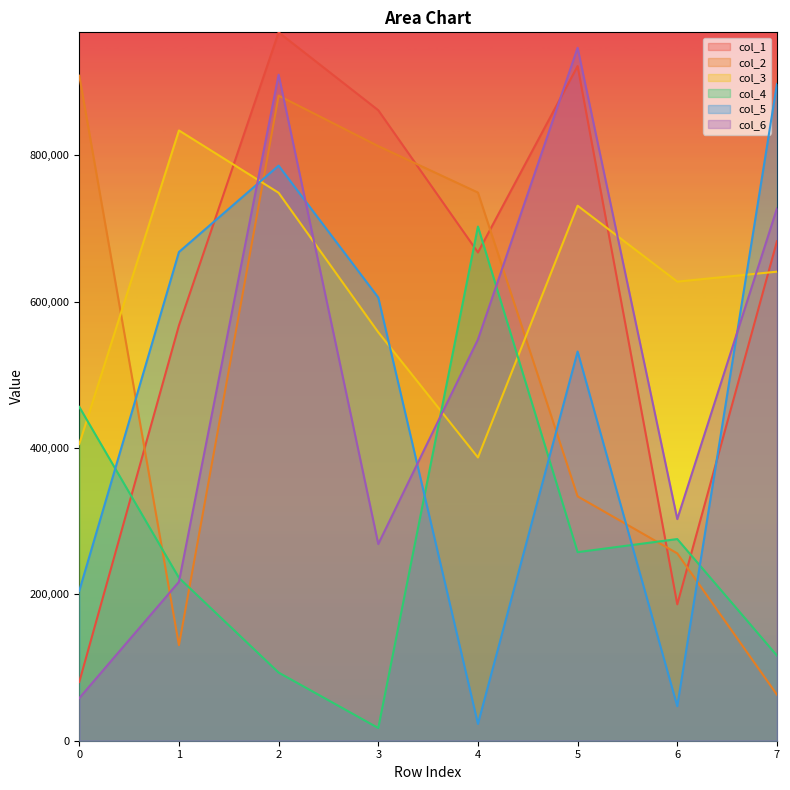

Is the value of col_1 at 0 greater than the value of col_6 at 4?

No